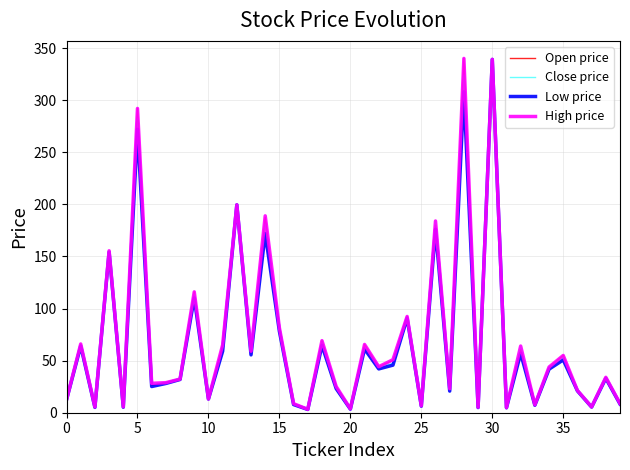

What is the maximum value for Close price?

339.1